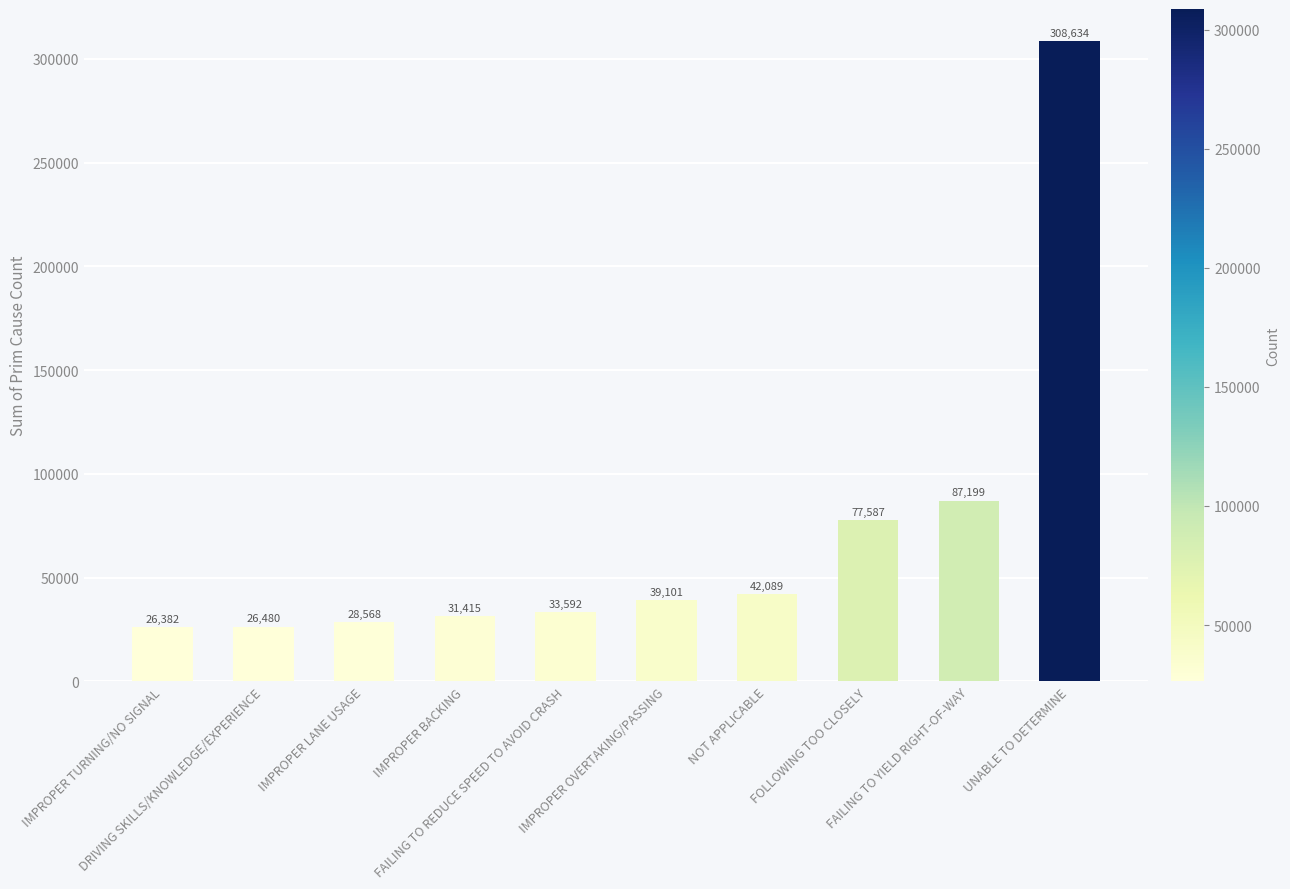

Reading left to right, what are all the values shown in this chart?

IMPROPER TURNING/NO SIGNAL=26382	DRIVING SKILLS/KNOWLEDGE/EXPERIENCE=26480	IMPROPER LANE USAGE=28568	IMPROPER BACKING=31415	FAILING TO REDUCE SPEED TO AVOID CRASH=33592	IMPROPER OVERTAKING/PASSING=39101	NOT APPLICABLE=42089	FOLLOWING TOO CLOSELY=77587	FAILING TO YIELD RIGHT-OF-WAY=87199	UNABLE TO DETERMINE=308634